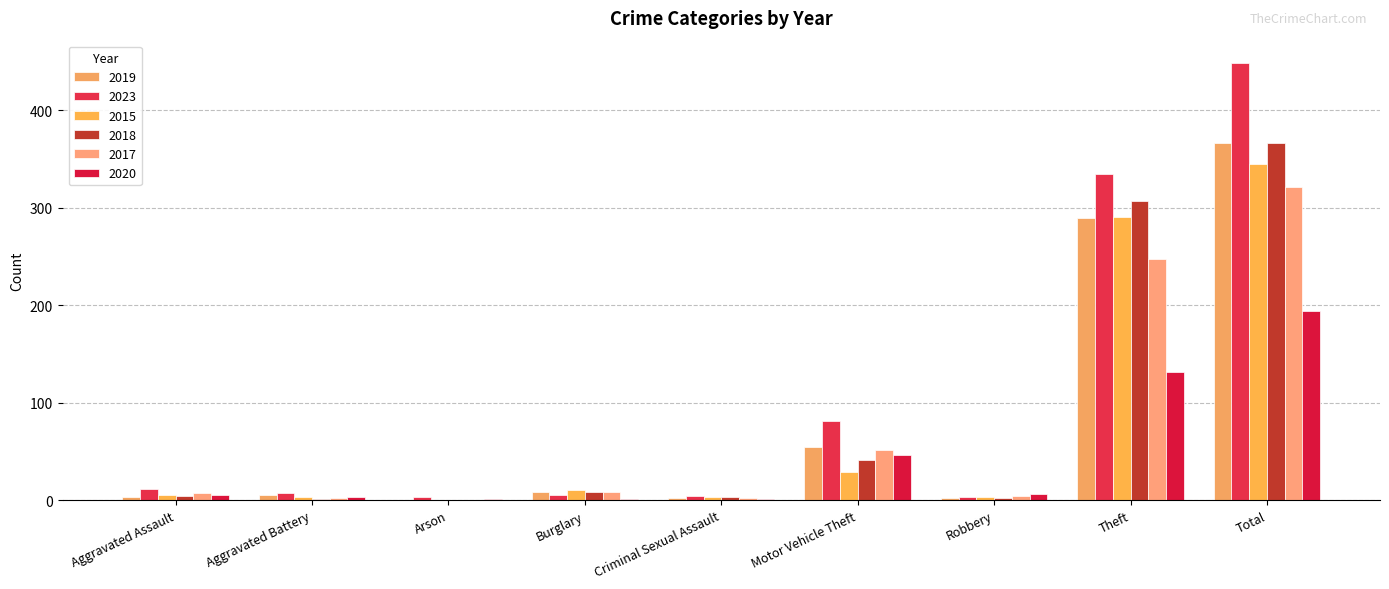

What is the maximum value for 2017?

321